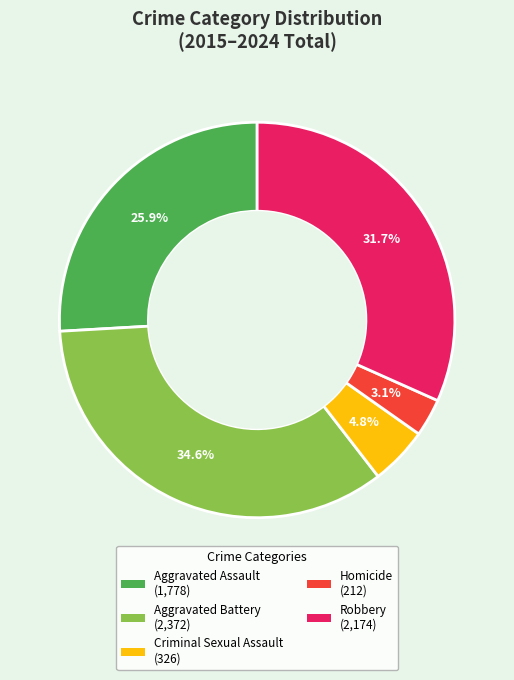

What percentage is NOT represented by Homicide?

96.9%